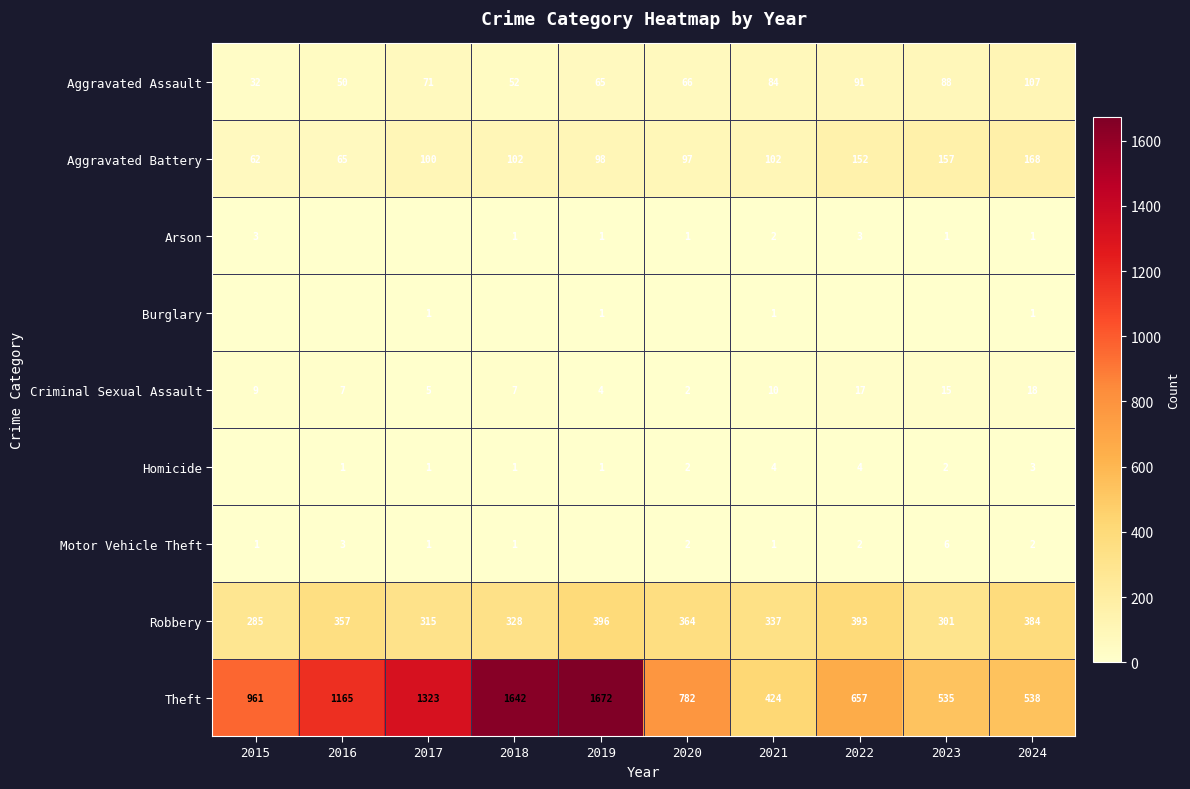

True or false: Homicide has a value of 2 at 2023.

True